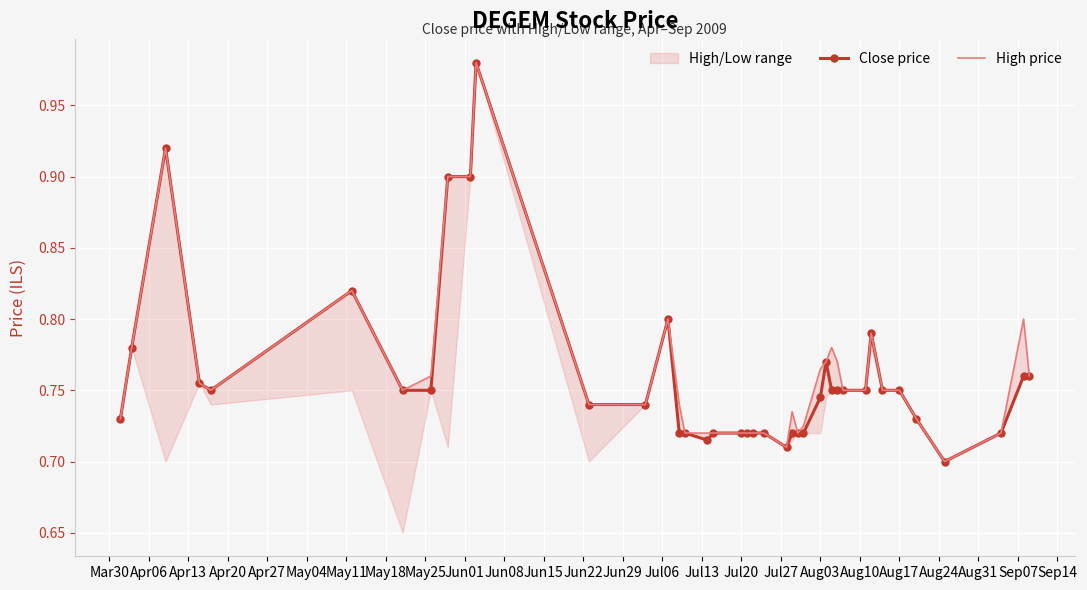

How many lines are shown in the chart?

2